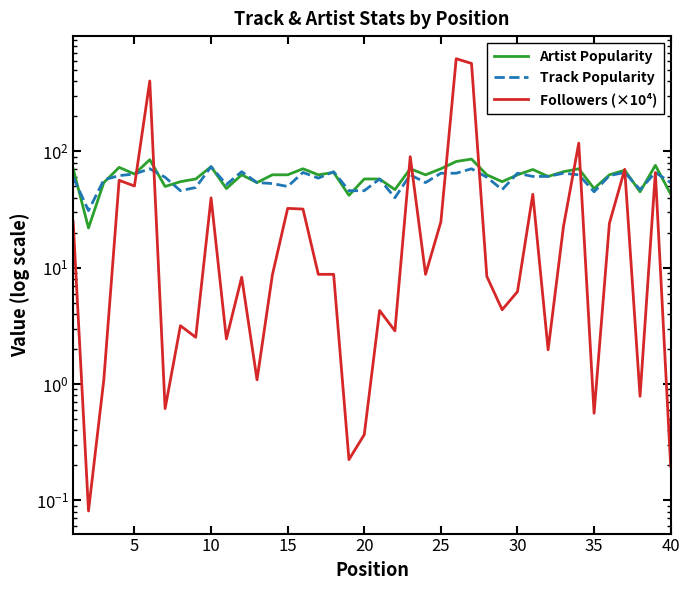

How many data points in Artist Popularity are above 63?

16